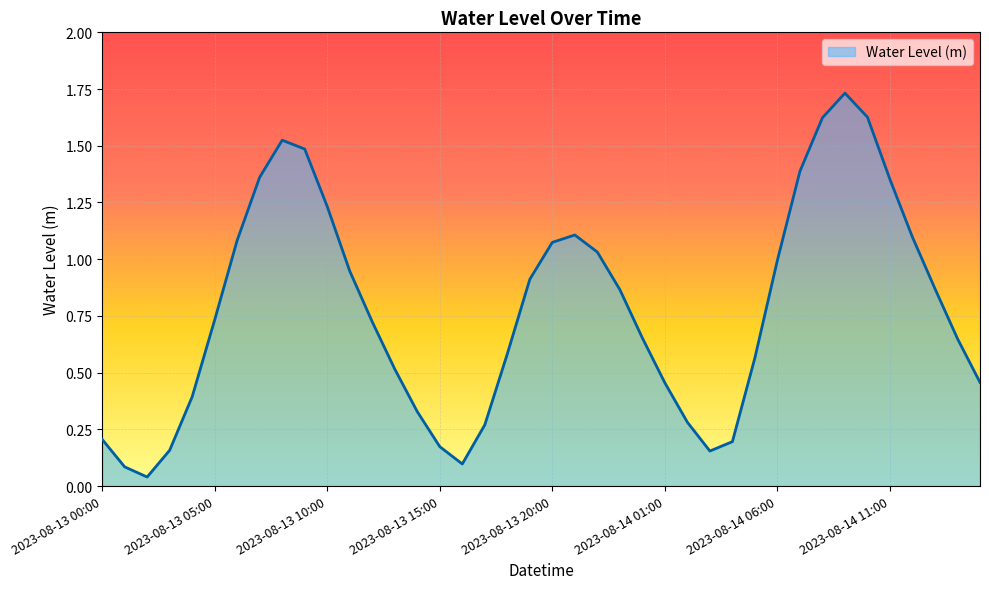

Does the chart display data point markers on the line(s)?

No